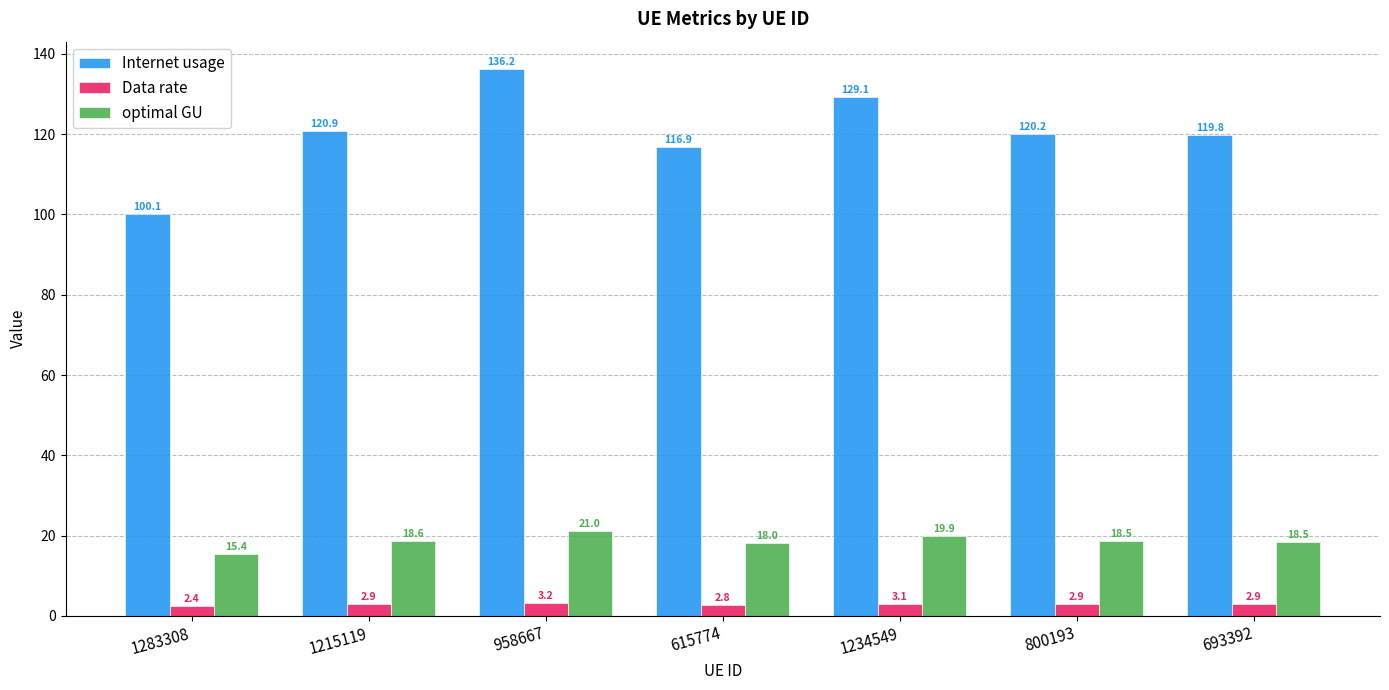

Rank the series by their maximum value, from lowest to highest.

Data rate, optimal GU, Internet usage